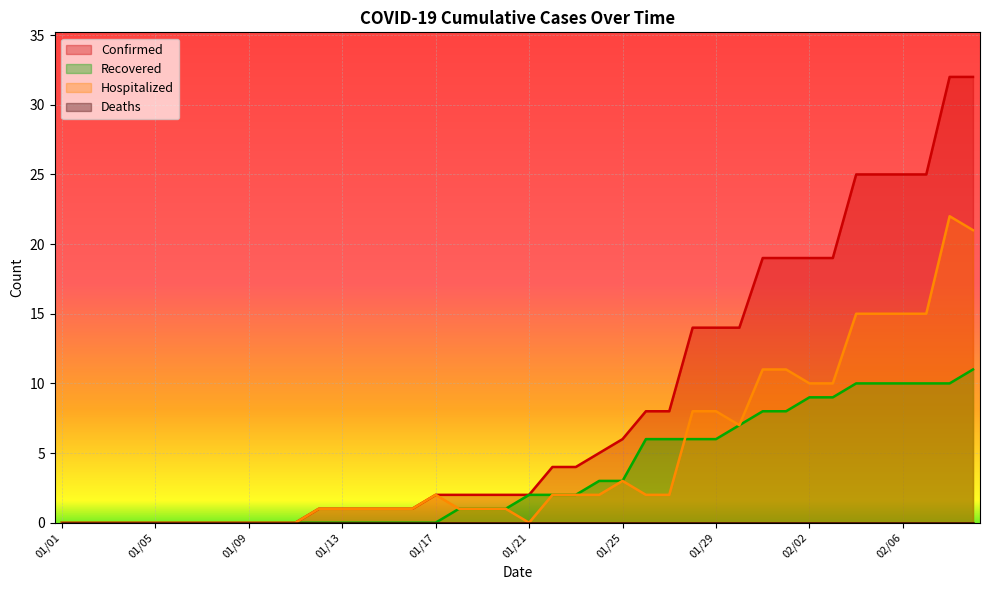

True or false: Confirmed and Recovered cross at least once.

False